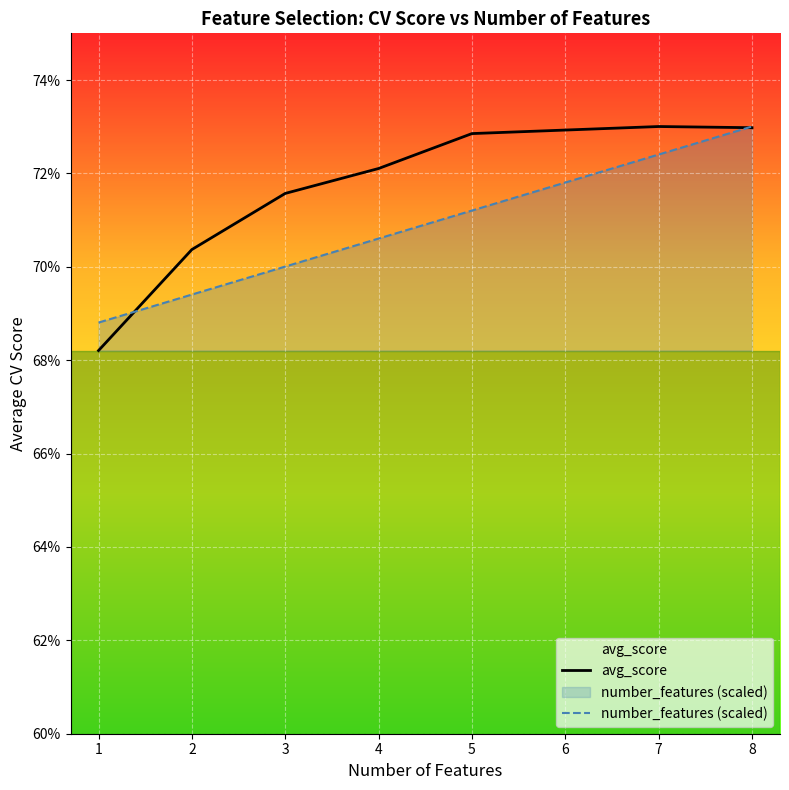

After their last crossing, which series has the higher values: number_features (scaled) or avg_score?

number_features (scaled)